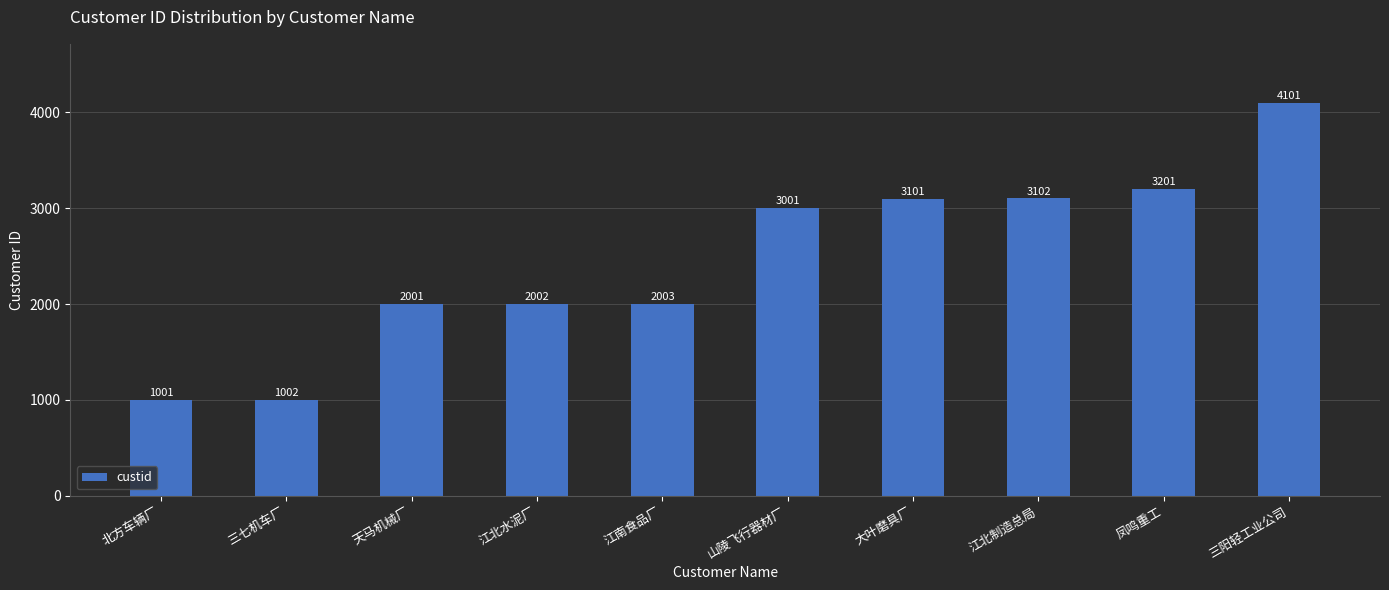

Approximately how many times larger is the value at 江南食品厂 compared to 凤鸣重工?

0.6